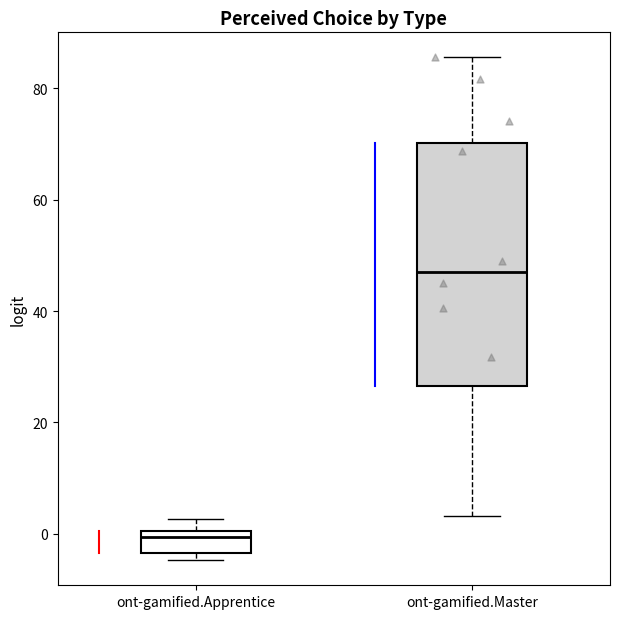

Where does the lower whisker of the box for ont-gamified.Master end on the y-axis? The values are not printed on the chart, so give them approximately, as read against the axis.

4